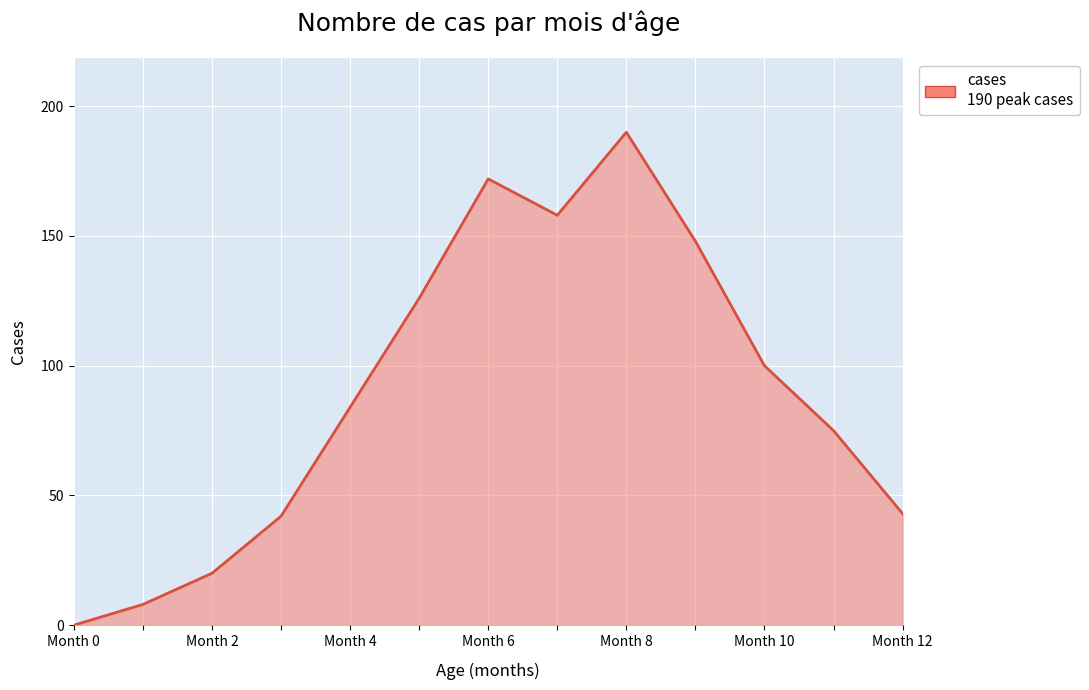

Is this an area chart (filled region under the line)?

Yes